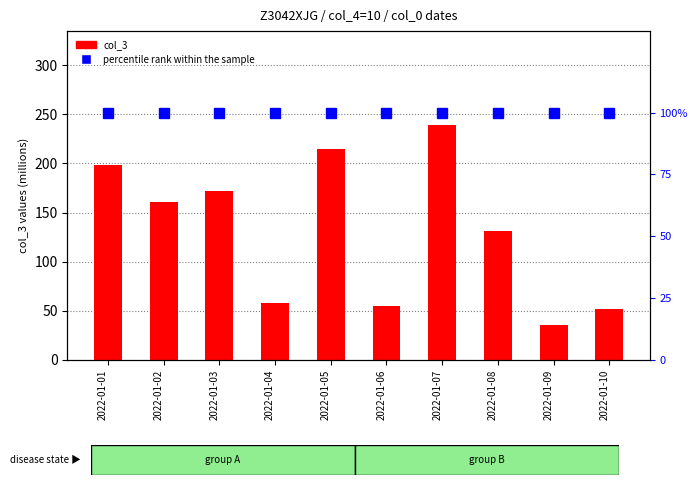

The percentile rank within the sample series shows 167.9 at 2022-01-08. True or false?

False